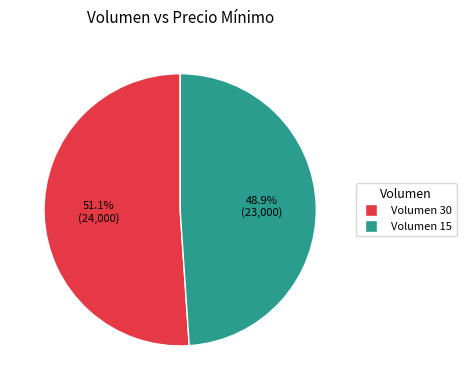

Is there a majority slice in this chart?

Yes